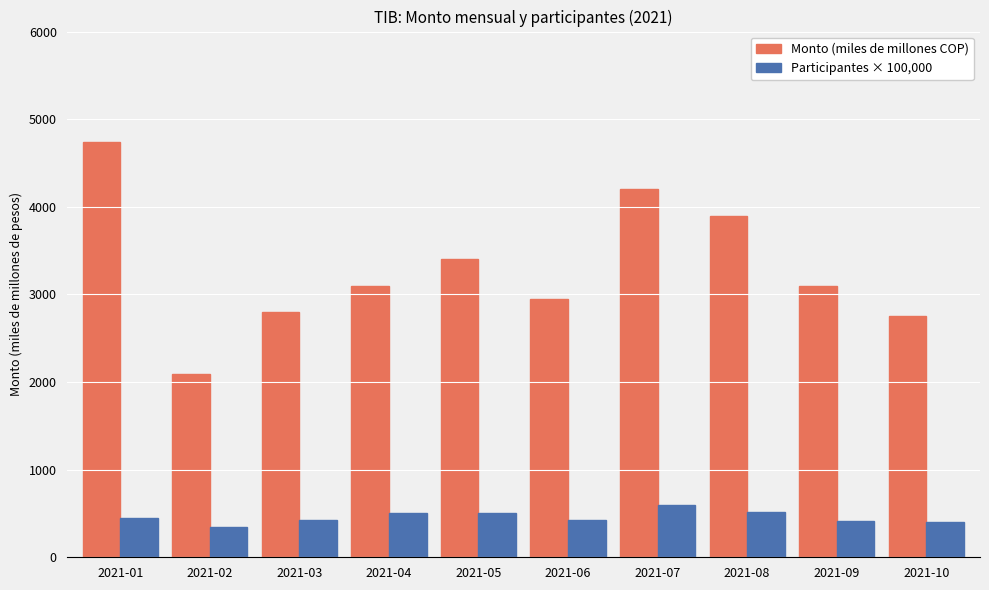

What is the maximum value for Participantes × 100,000?

600.0